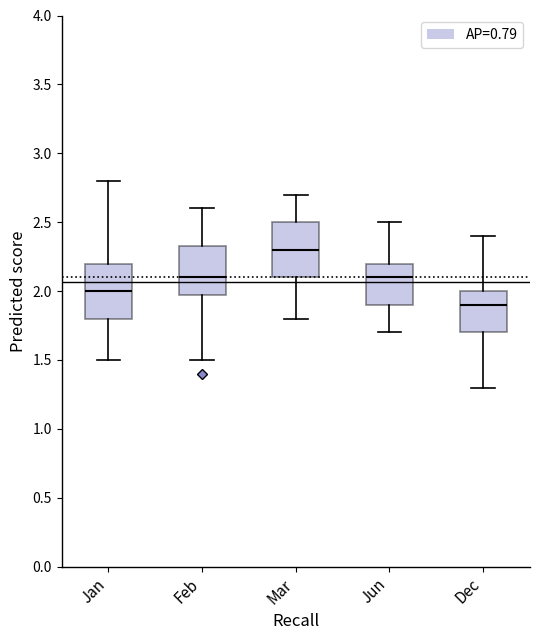

Reading left to right, transcribe this box plot: for each box, give where its median line is, the range the box spans, and where its two whiskers end, as read against the y-axis. The values are not printed on the chart, so give them approximately, as read against the axis.

Jan: median 2.00, box 1.80 to 2.20, whiskers 1.50 to 2.80
Feb: median 2.10, box 2.00 to 2.35, whiskers 1.50 to 2.60
Mar: median 2.30, box 2.10 to 2.50, whiskers 1.80 to 2.70
Jun: median 2.10, box 1.90 to 2.20, whiskers 1.70 to 2.50
Dec: median 1.90, box 1.70 to 2.00, whiskers 1.30 to 2.40